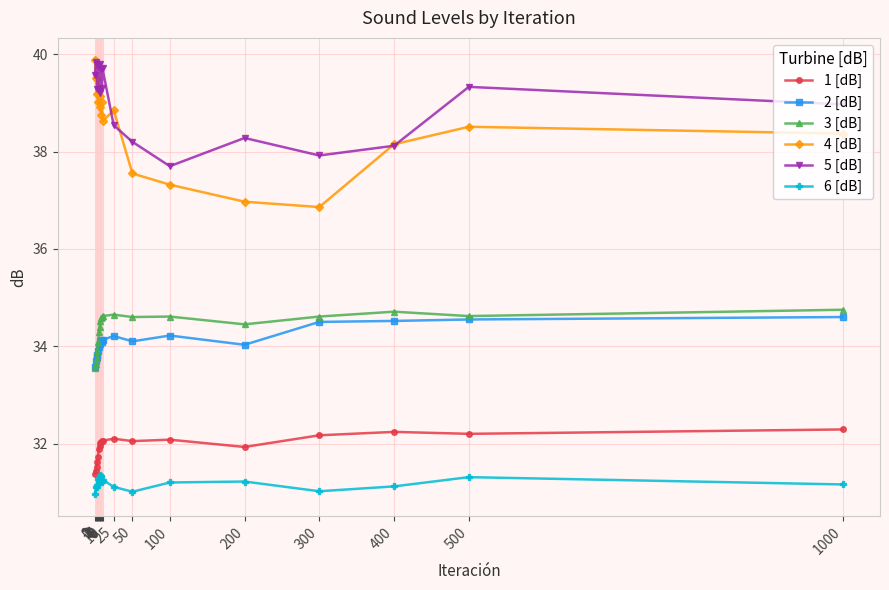

Reading left to right, what are all the values shown in this chart?

1 [dB]: 0=31.4	1=31.4	2=31.5	3=31.6	4=31.7	5=31.9	6=31.9	7=32.0	8=32.0	9=32.1	10=32.1	25=32.1	50=32.0	100=32.1	200=31.9	300=32.2	400=32.2	500=32.2	1000=32.3
2 [dB]: 0=33.6	1=33.7	2=33.8	3=33.8	4=33.9	5=34.0	6=34.0	7=34.1	8=34.1	9=34.1	10=34.1	25=34.2	50=34.1	100=34.2	200=34.0	300=34.5	400=34.5	500=34.5	1000=34.6
3 [dB]: 0=33.6	1=33.6	2=33.8	3=33.9	4=34.1	5=34.3	6=34.4	7=34.5	8=34.6	9=34.6	10=34.6	25=34.6	50=34.6	100=34.6	200=34.5	300=34.6	400=34.7	500=34.6	1000=34.8
4 [dB]: 0=39.9	1=39.5	2=39.2	3=39.5	4=39.0	5=39.3	6=38.9	7=39.1	8=38.8	9=39.0	10=38.6	25=38.9	50=37.5	100=37.3	200=37.0	300=36.9	400=38.1	500=38.5	1000=38.4
5 [dB]: 0=39.6	1=39.8	2=39.8	3=39.3	4=39.8	5=39.3	6=39.8	7=39.2	8=39.7	9=39.3	10=39.7	25=38.5	50=38.2	100=37.7	200=38.3	300=37.9	400=38.1	500=39.3	1000=39.0
6 [dB]: 0=31.0	1=31.1	2=31.1	3=31.1	4=31.3	5=31.2	6=31.4	7=31.2	8=31.3	9=31.2	10=31.3	25=31.1	50=31.0	100=31.2	200=31.2	300=31.0	400=31.1	500=31.3	1000=31.2